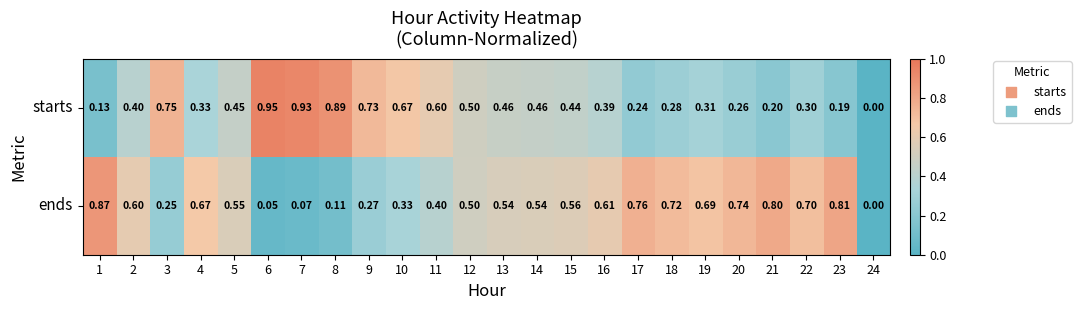

At 8, list the series in order from largest to smallest.

starts, ends